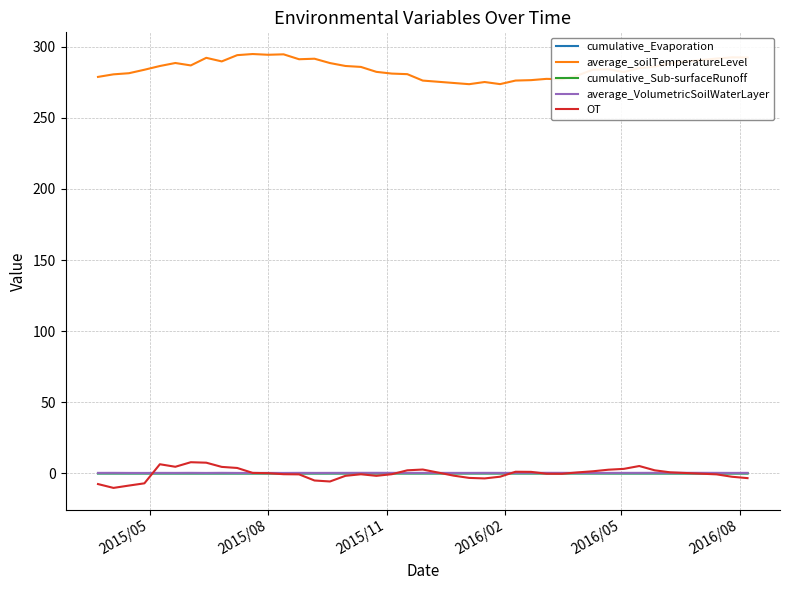

True or false: cumulative_Evaporation and average_soilTemperatureLevel intersect in this chart.

False